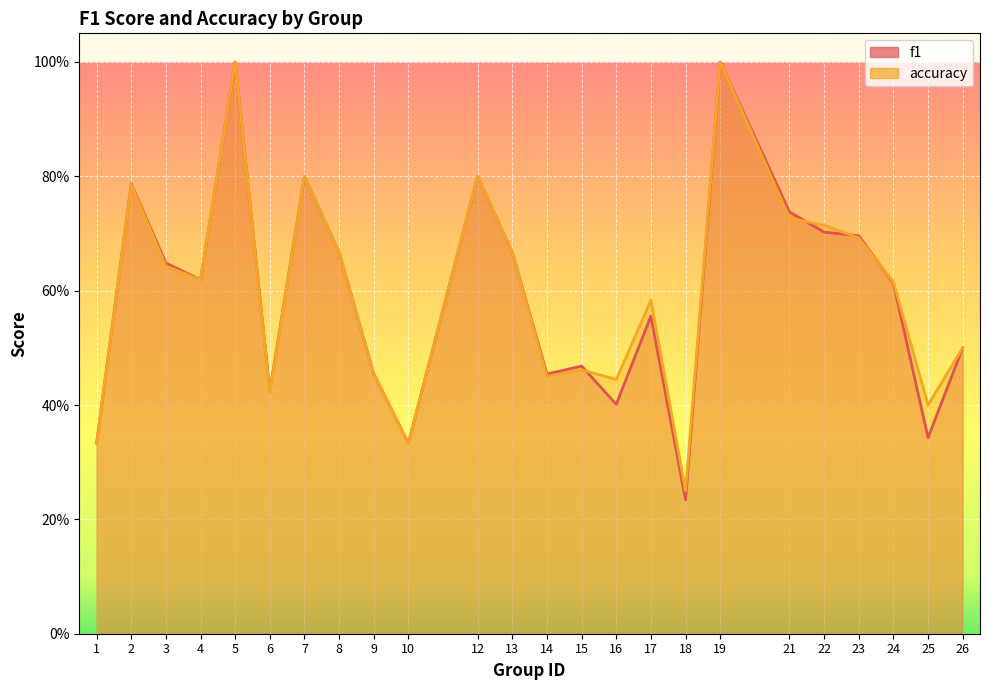

Rank the categories by accuracy value from lowest to highest.

18, 1, 10, 25, 6, 16, 14, 9, 15, 26, 17, 24, 4, 3, 8, 13, 23, 22, 21, 2, 7, 12, 5, 19